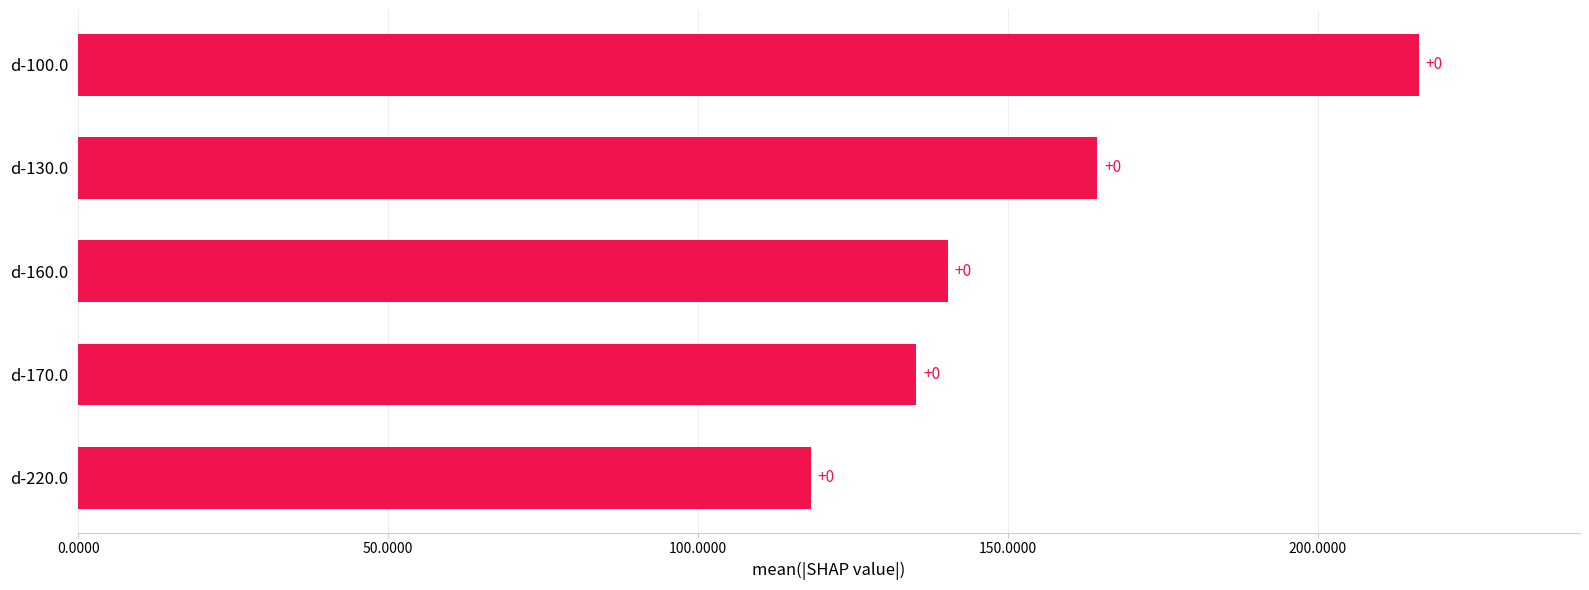

How many bars are there in total?

5